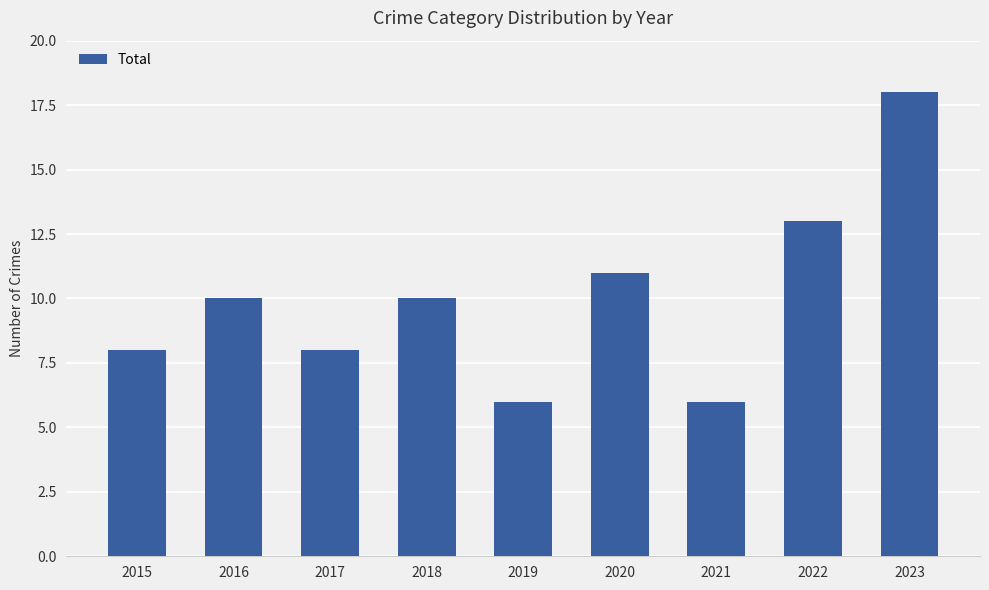

What is the minimum value shown in the chart?

6